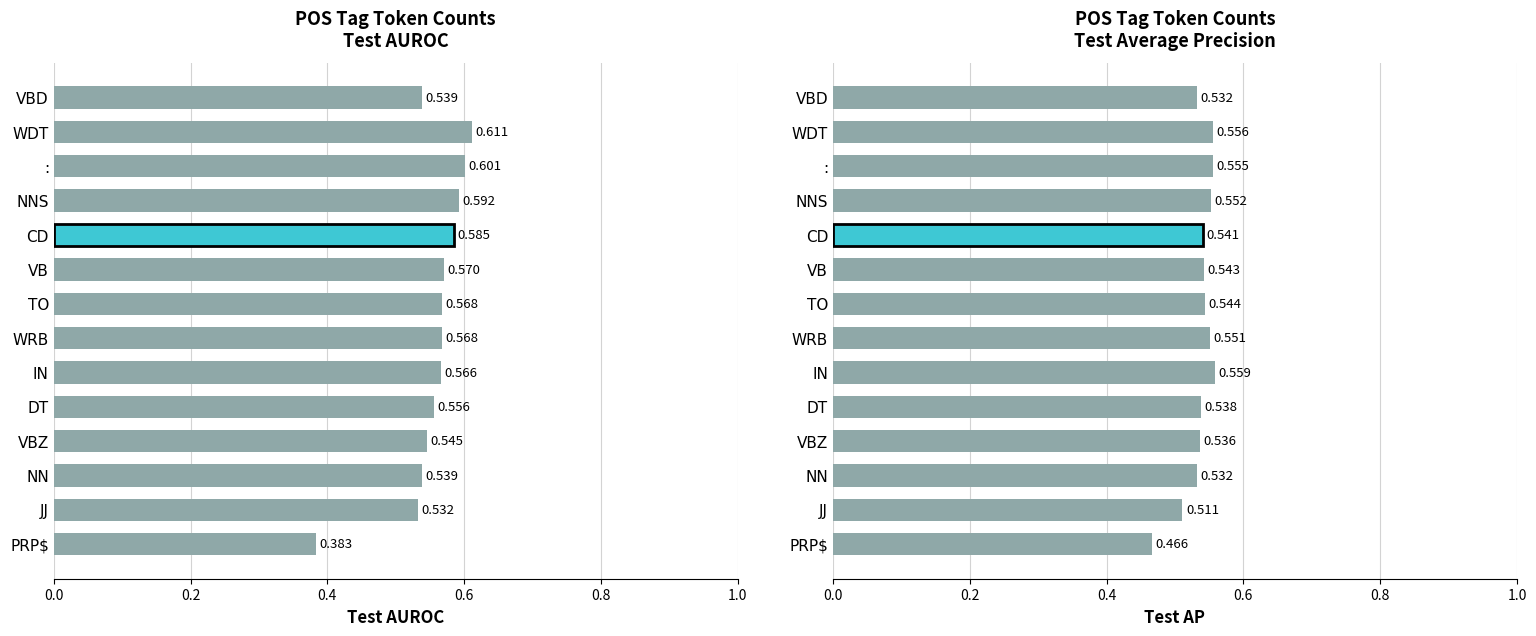

What position from the right is VBZ?

11